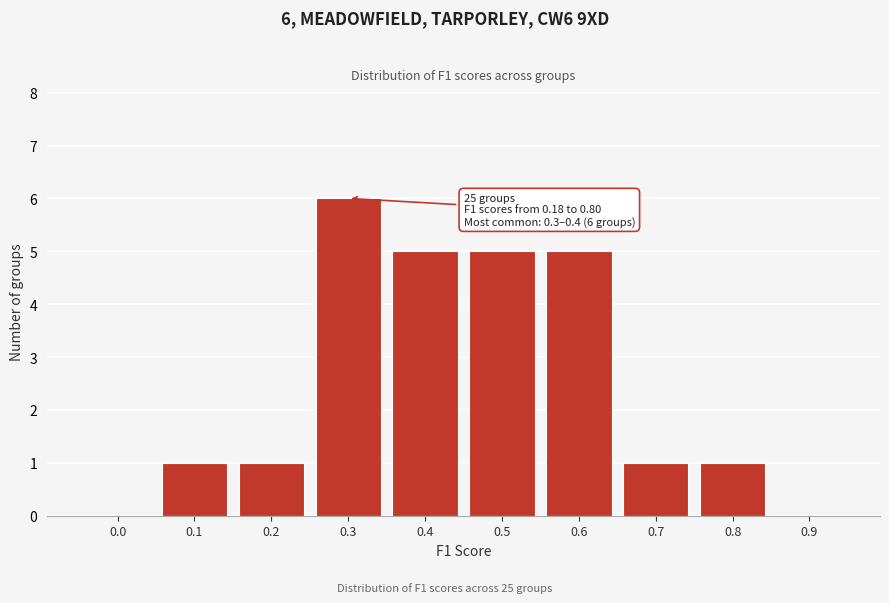

Reading left to right, extract all data points from this chart.

0.0=0	0.1=1	0.2=1	0.3=6	0.4=5	0.5=5	0.6=5	0.7=1	0.8=1	0.9=0